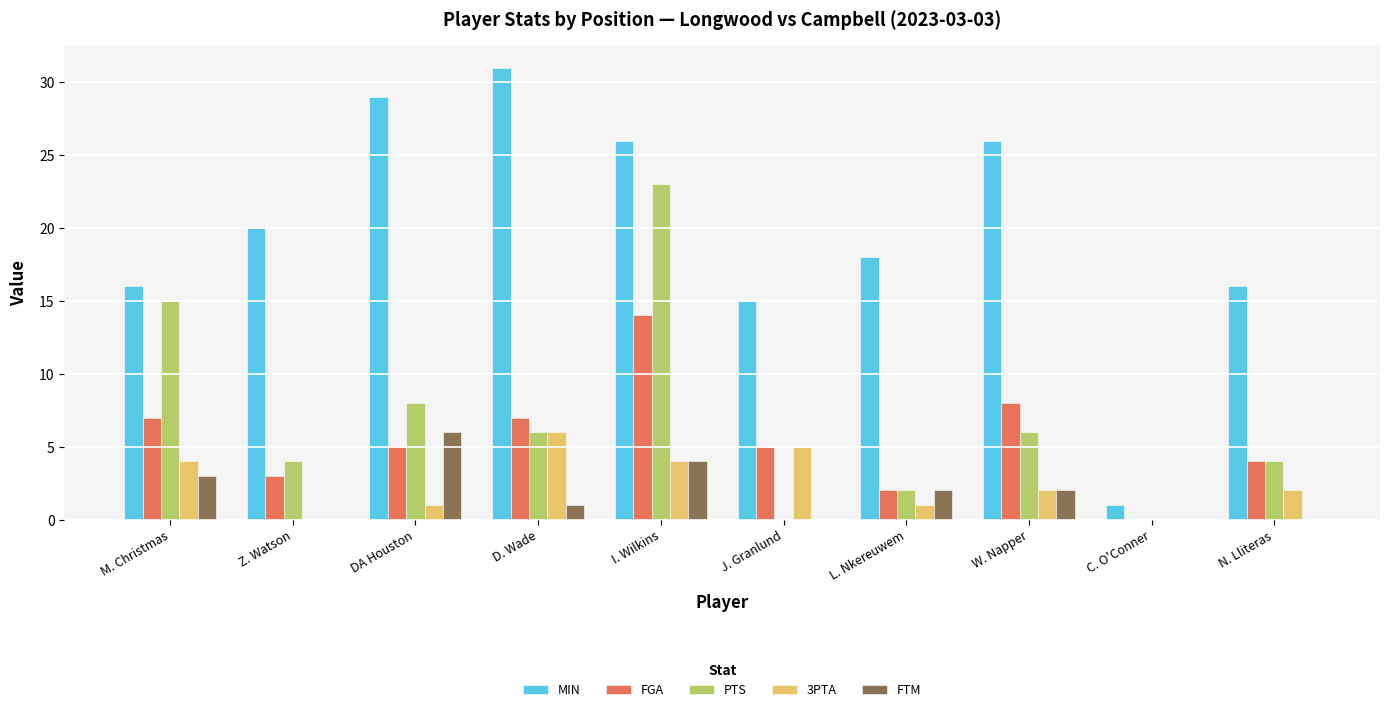

The value of FGA at Z. Watson is 1. True or false?

False